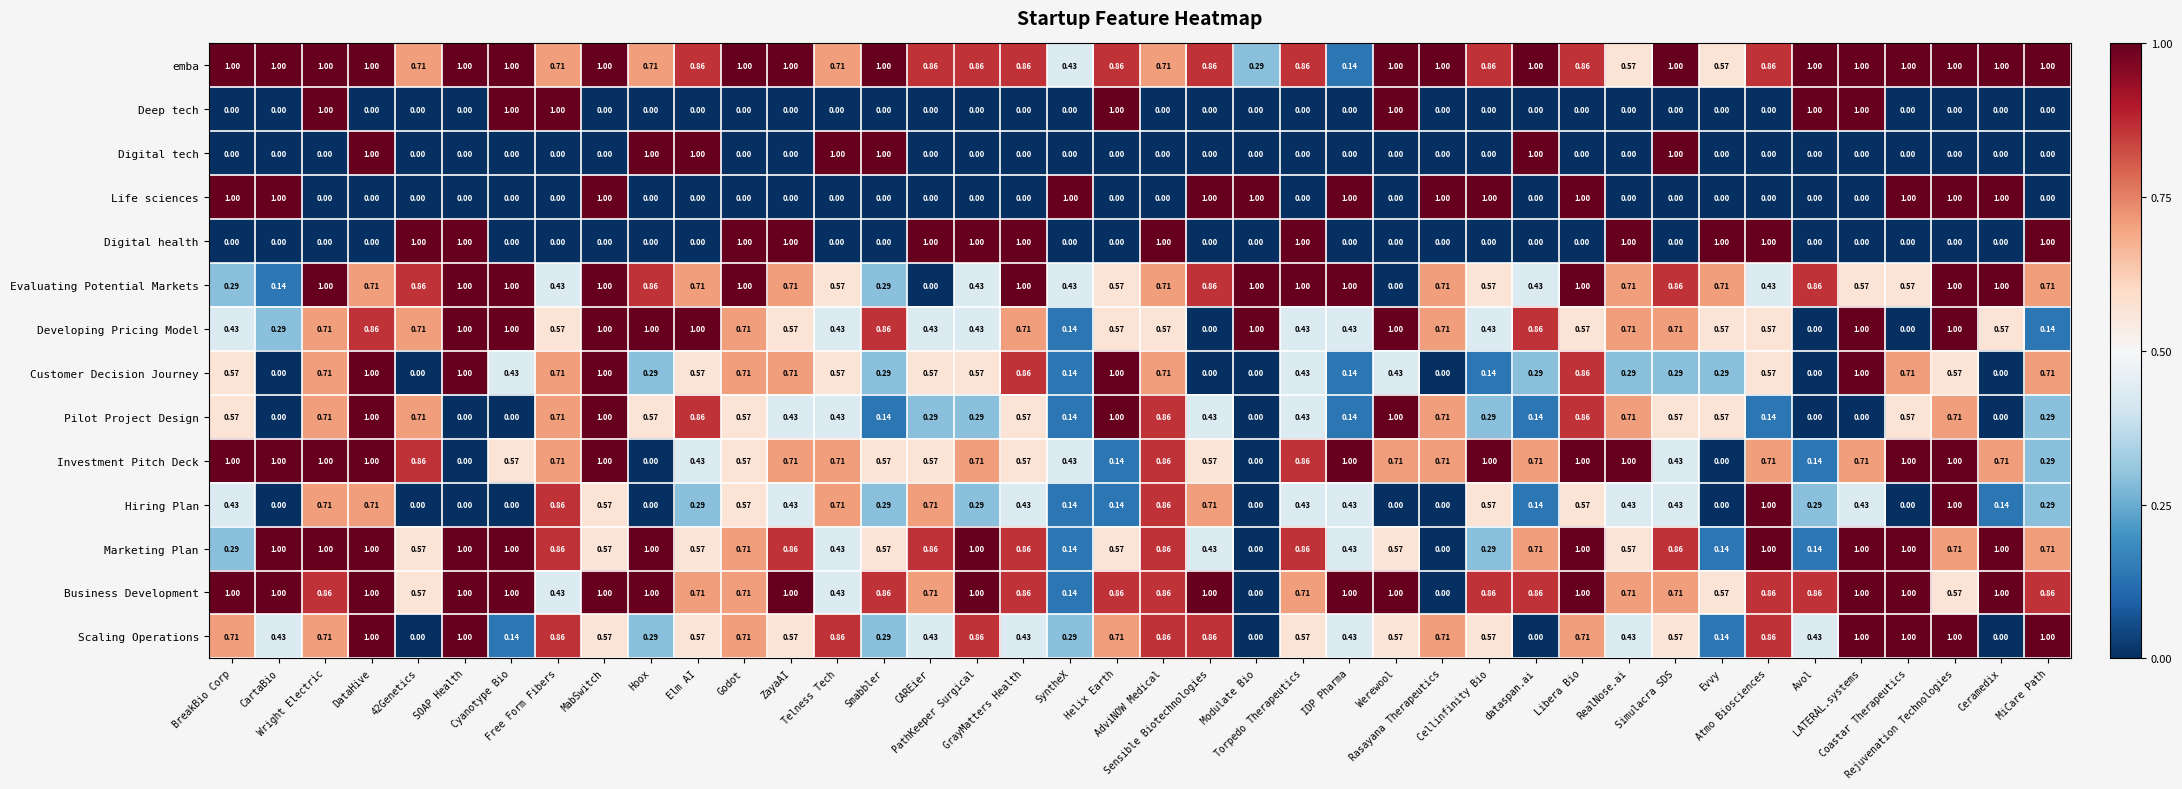

Which series has the largest total across all categories?

emba